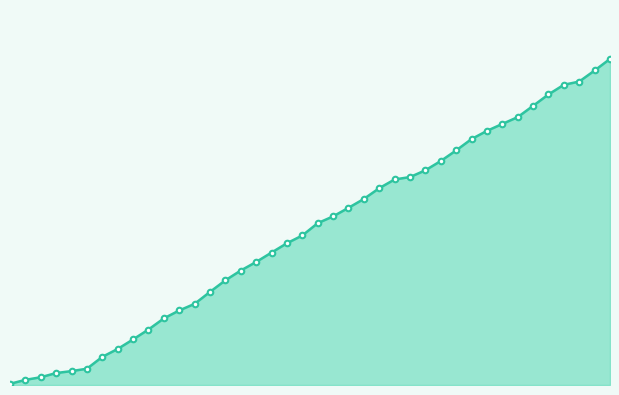

Is this an area chart (filled region under the line)?

Yes